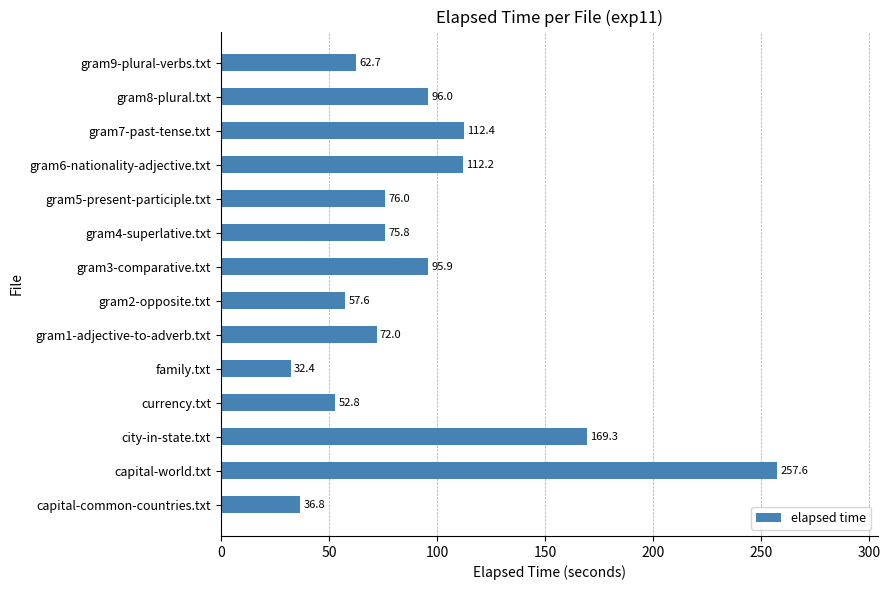

What is the sum of all values?

1309.5